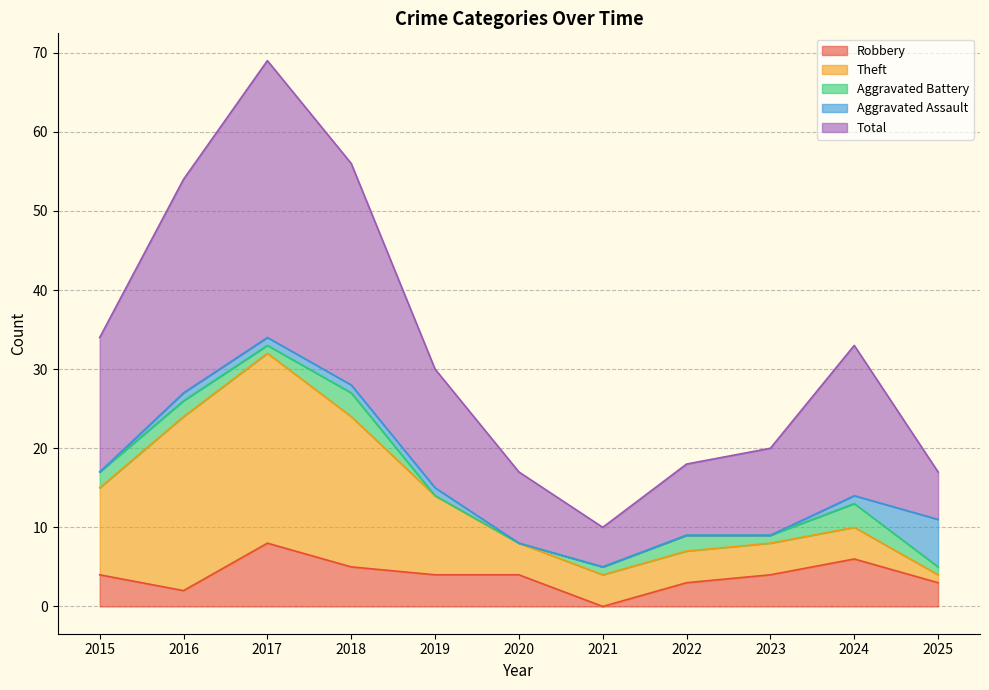

What is the value of the Theft point at the 5th from the left?

10